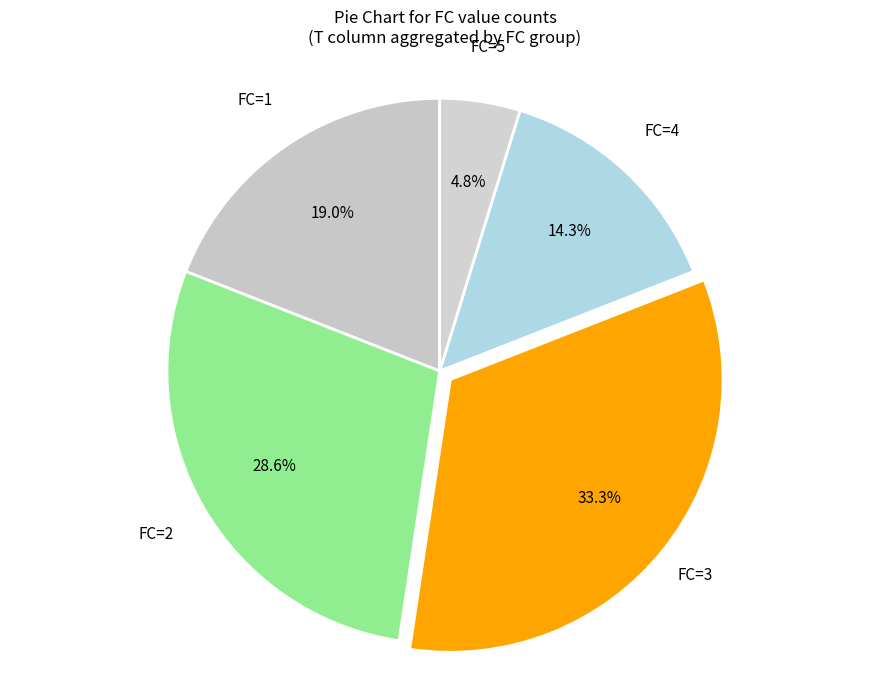

To the nearest percent, what is the average slice percentage?

20%